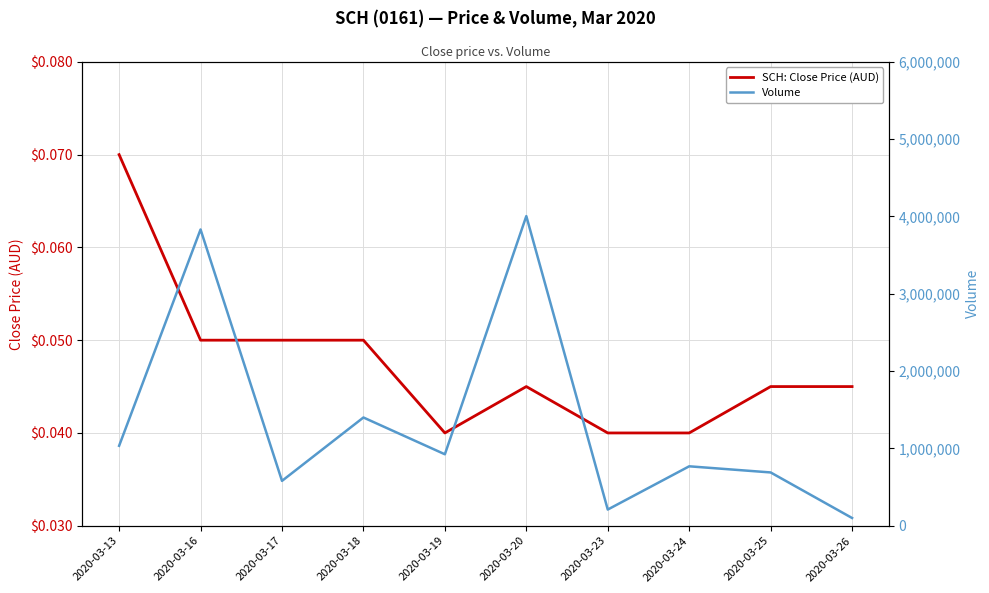

Which category has the lowest value in the Volume series?

2020-03-26